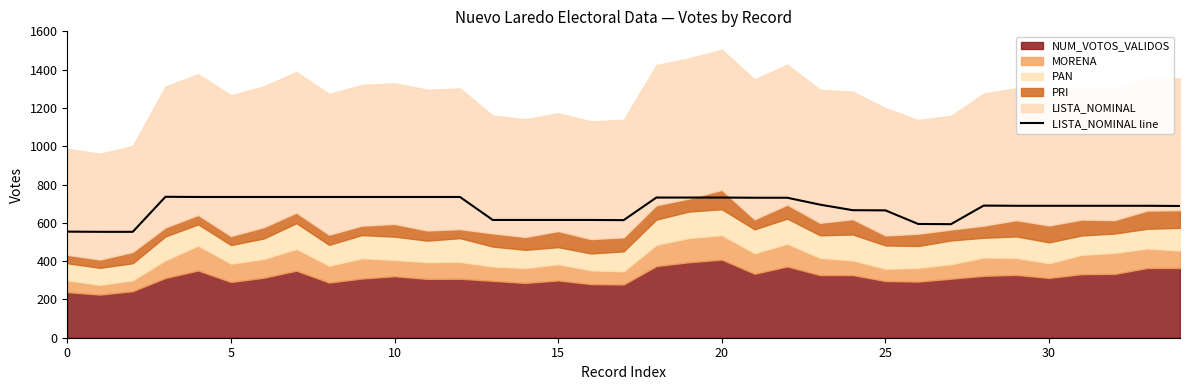

Does the chart display data point markers on the line(s)?

No